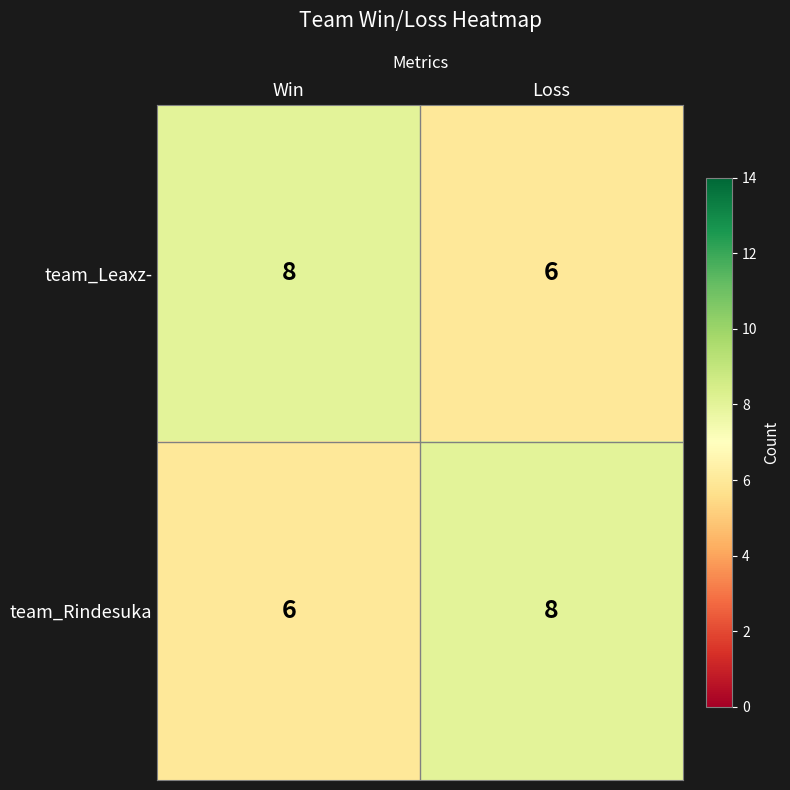

Read the team_Leaxz- value at Win.

8